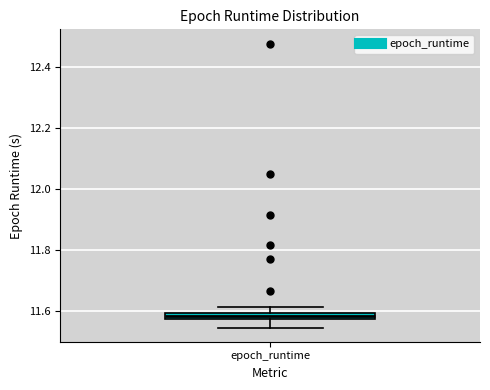

Where is the lower edge of the box for epoch_runtime on the y-axis? The values are not printed on the chart, so give them approximately, as read against the axis.

11.58